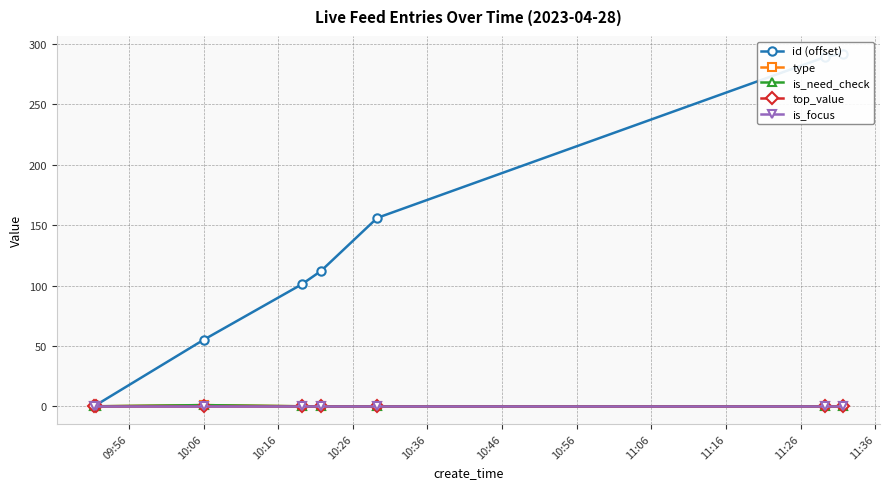

How many lines are shown in the chart?

5